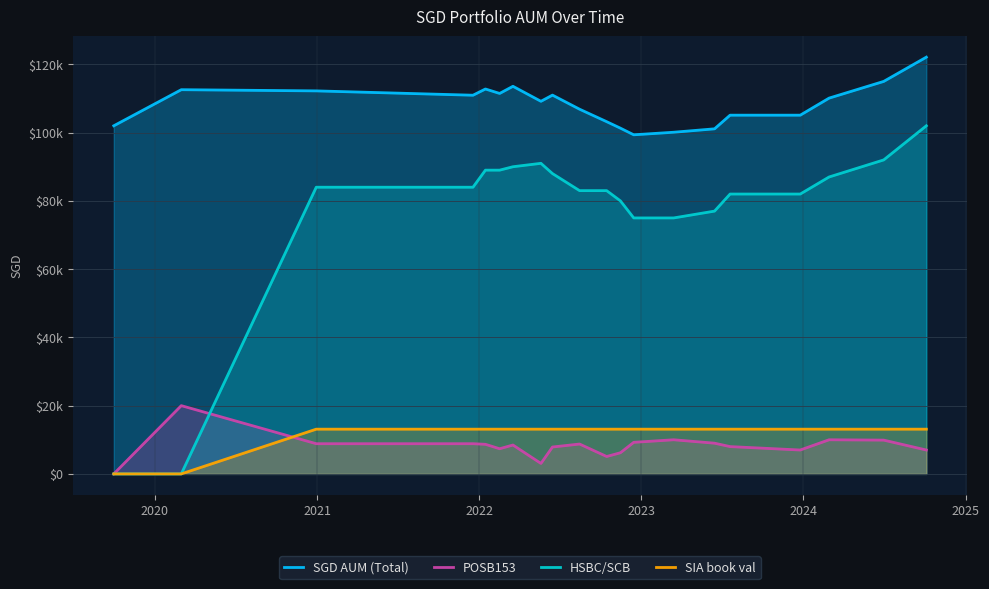

What is the highest value of the SGD AUM (Total) series?

122108.5